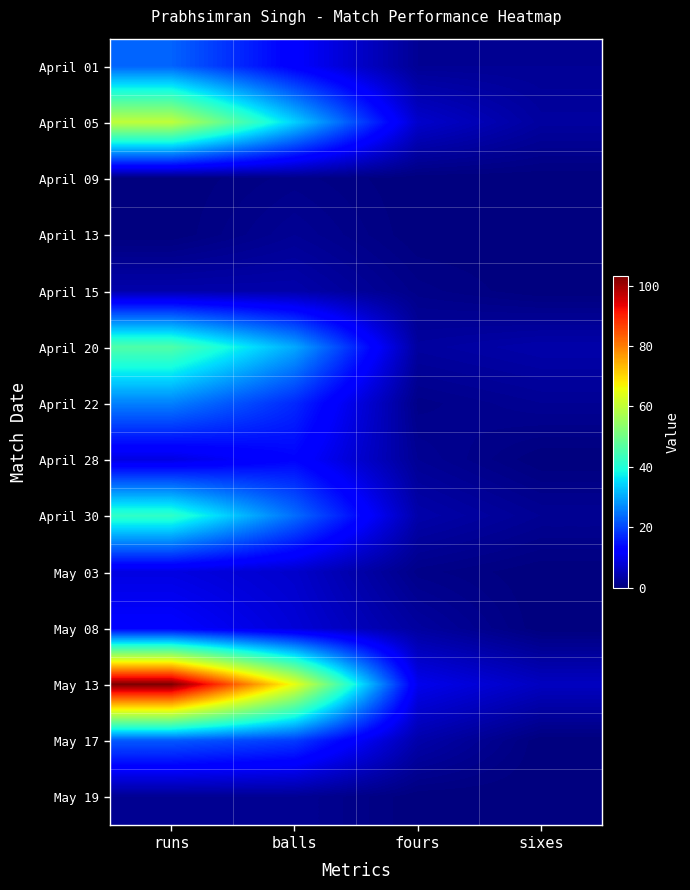

Which has a higher value, runs or sixes?

runs